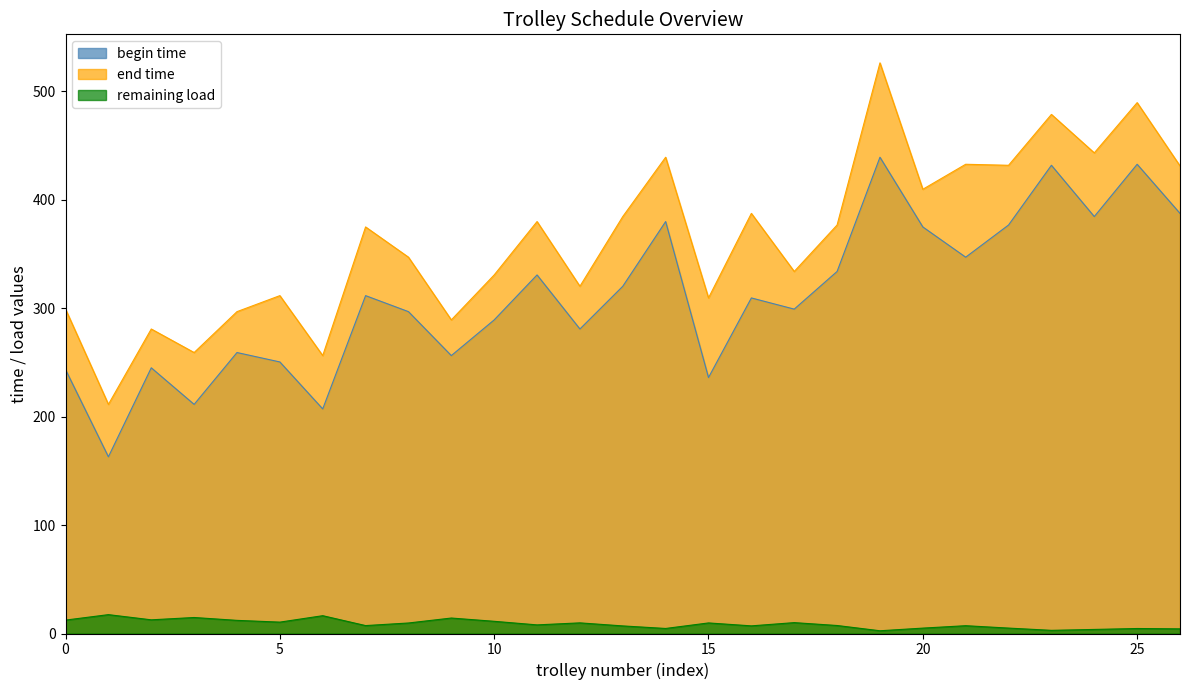

How many categories are shown in the chart?

27